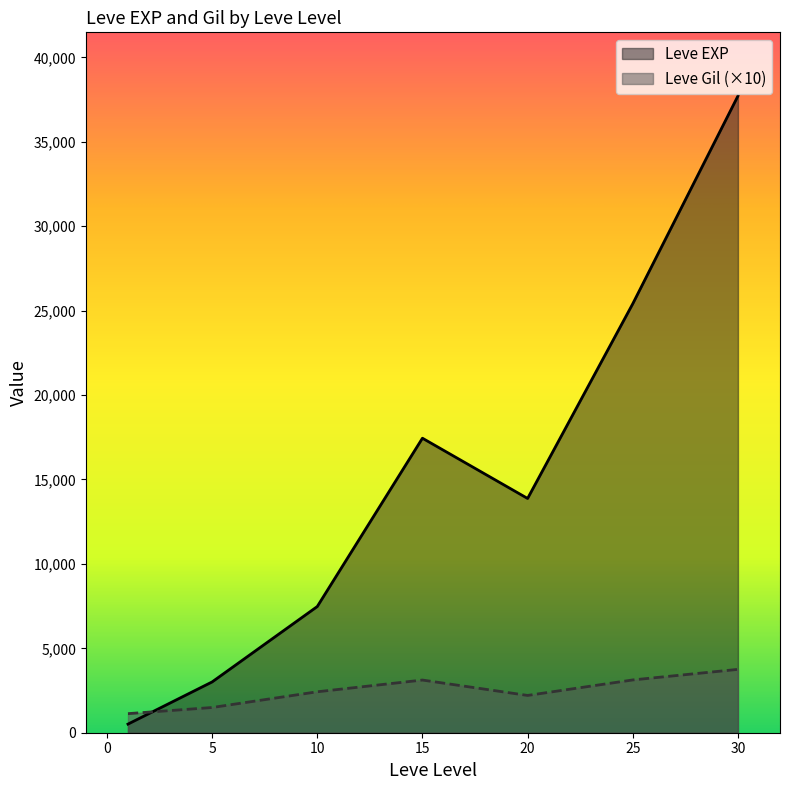

How many categories are shown in the chart?

7